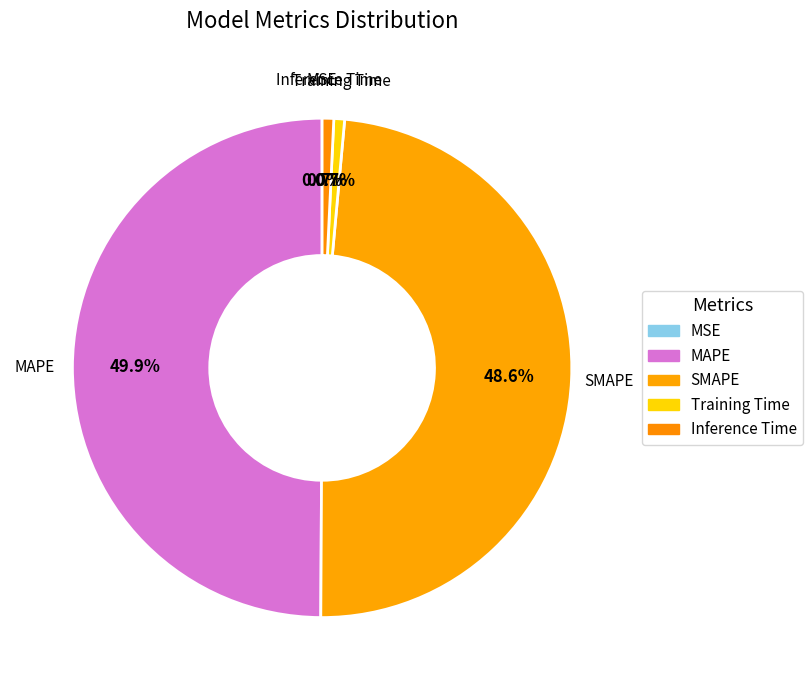

Combined, do Training Time and SMAPE account for over 50%?

No